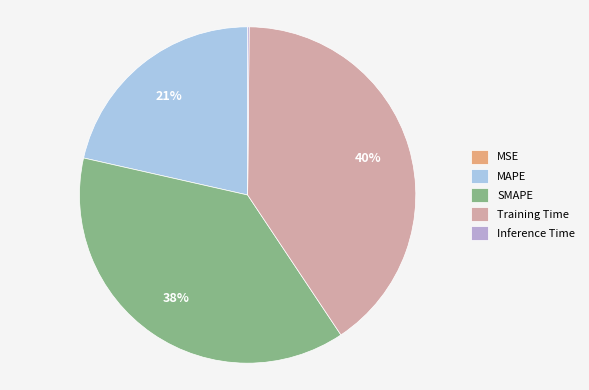

Does SMAPE account for over 50% of the chart?

No